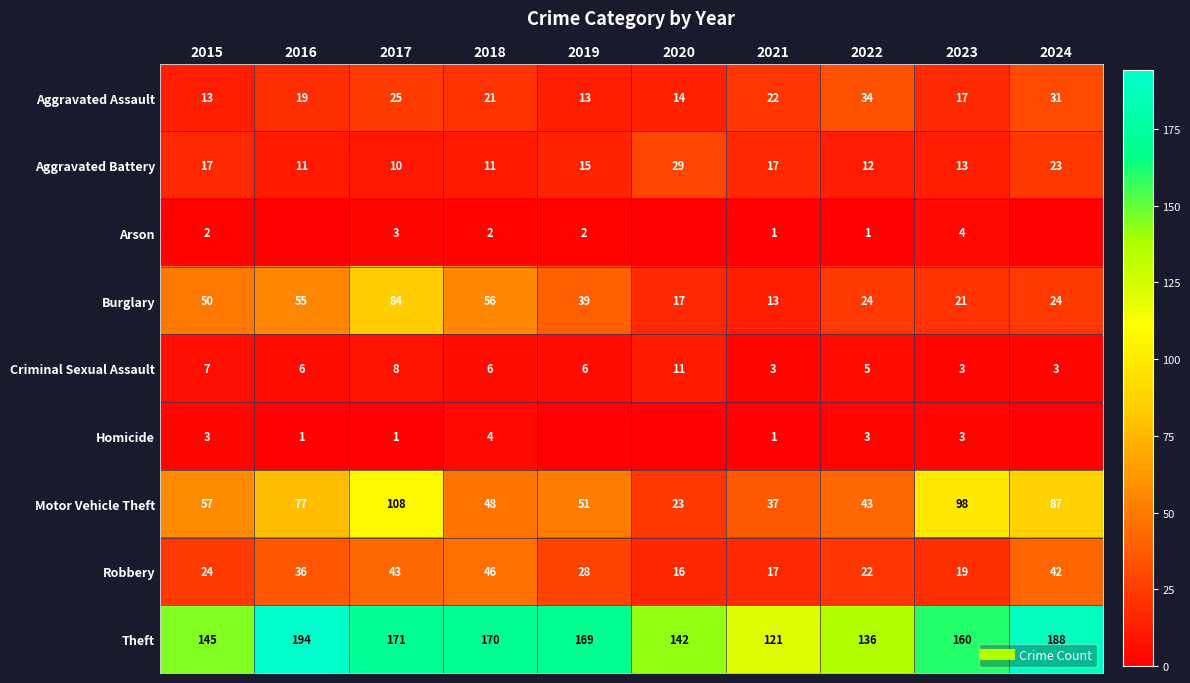

Rank the series at 2018 from lowest to highest value.

Arson, Homicide, Criminal Sexual Assault, Aggravated Battery, Aggravated Assault, Robbery, Motor Vehicle Theft, Burglary, Theft